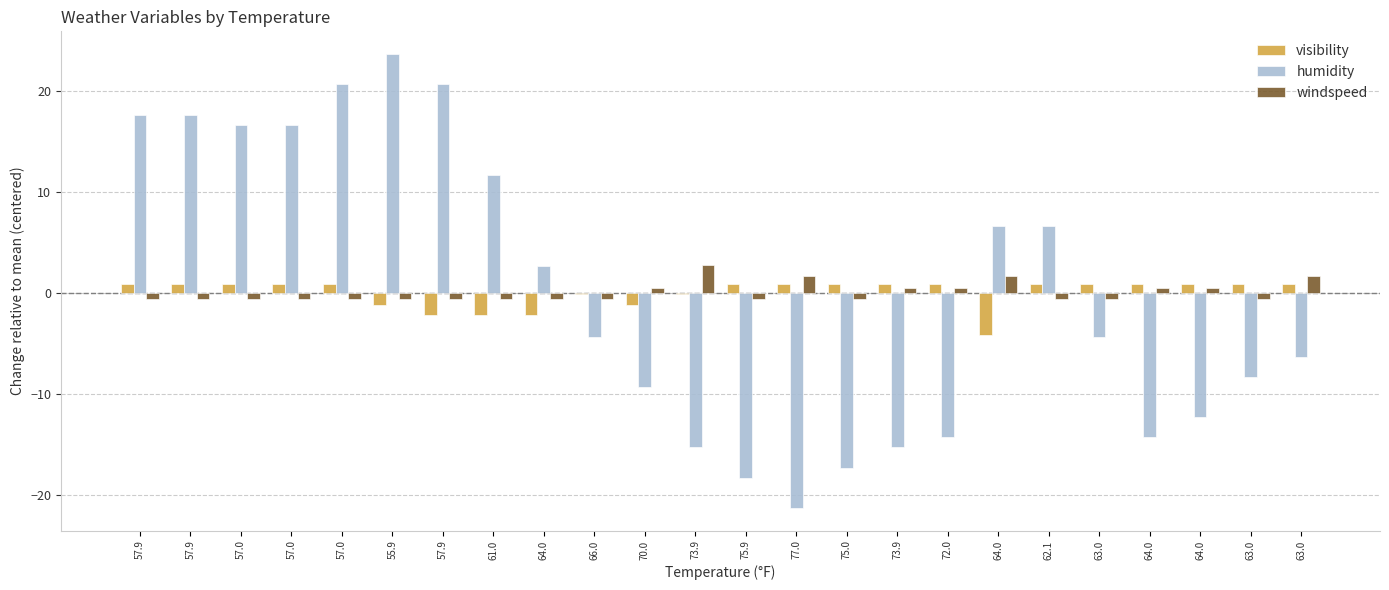

How many bars are there in total?

72